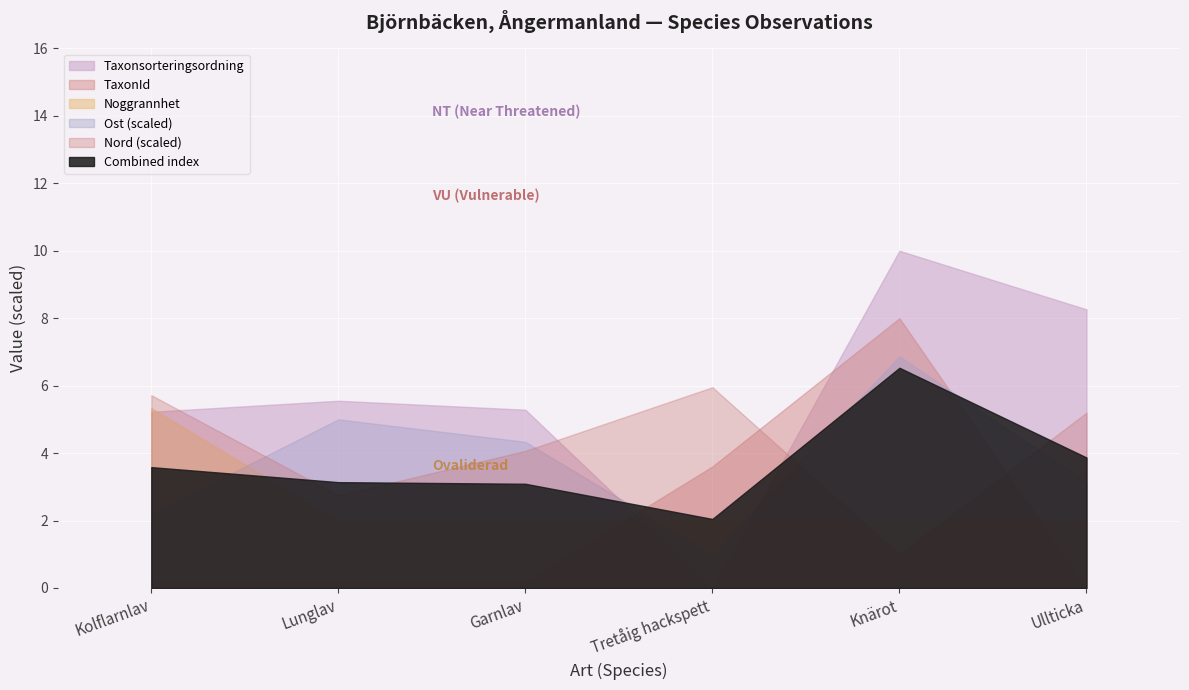

Which series has the widest spread of values?

Taxonsorteringsordning